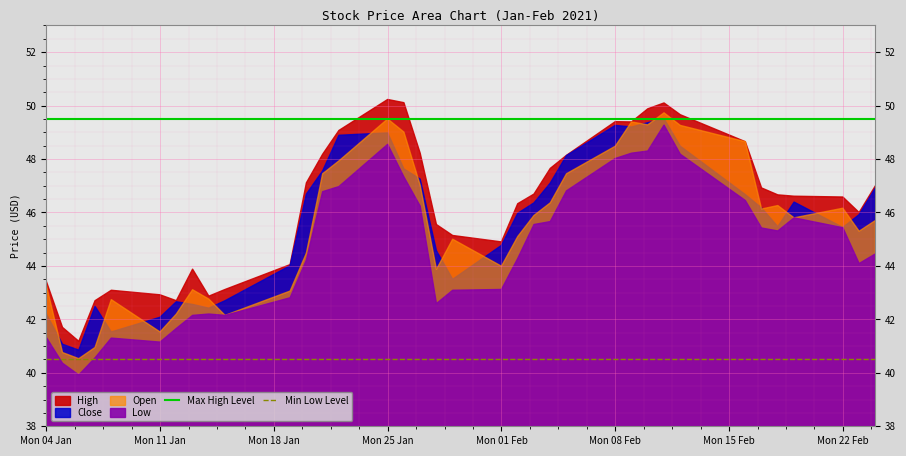

At which category does the chart reach its minimum across all series?

Mon 04 Jan